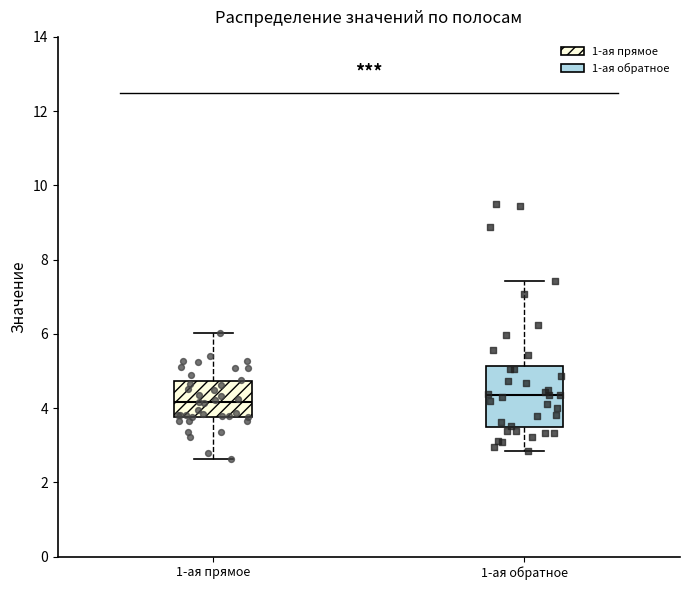

Comparing the boxes themselves (not the whiskers), which one is the tallest?

1-ая обратное